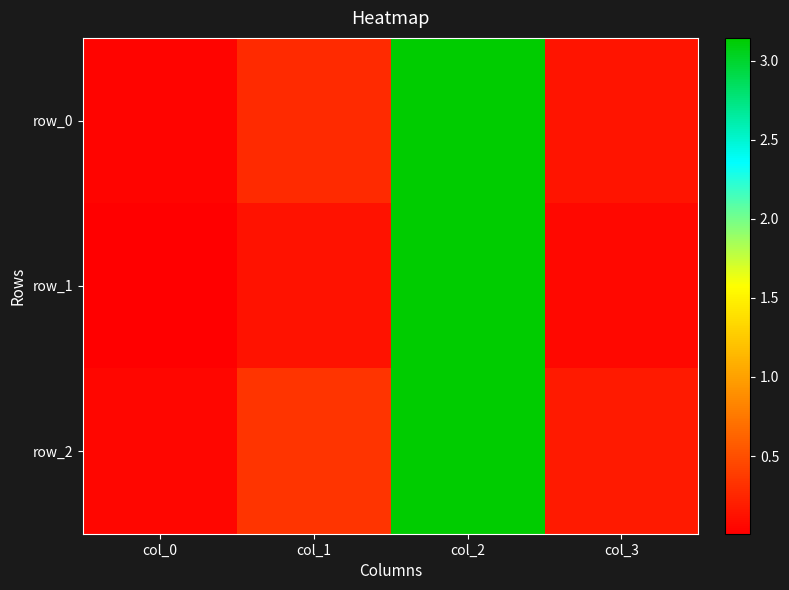

What is the difference between the maximum and second lowest values in the row_1 series?

3.1